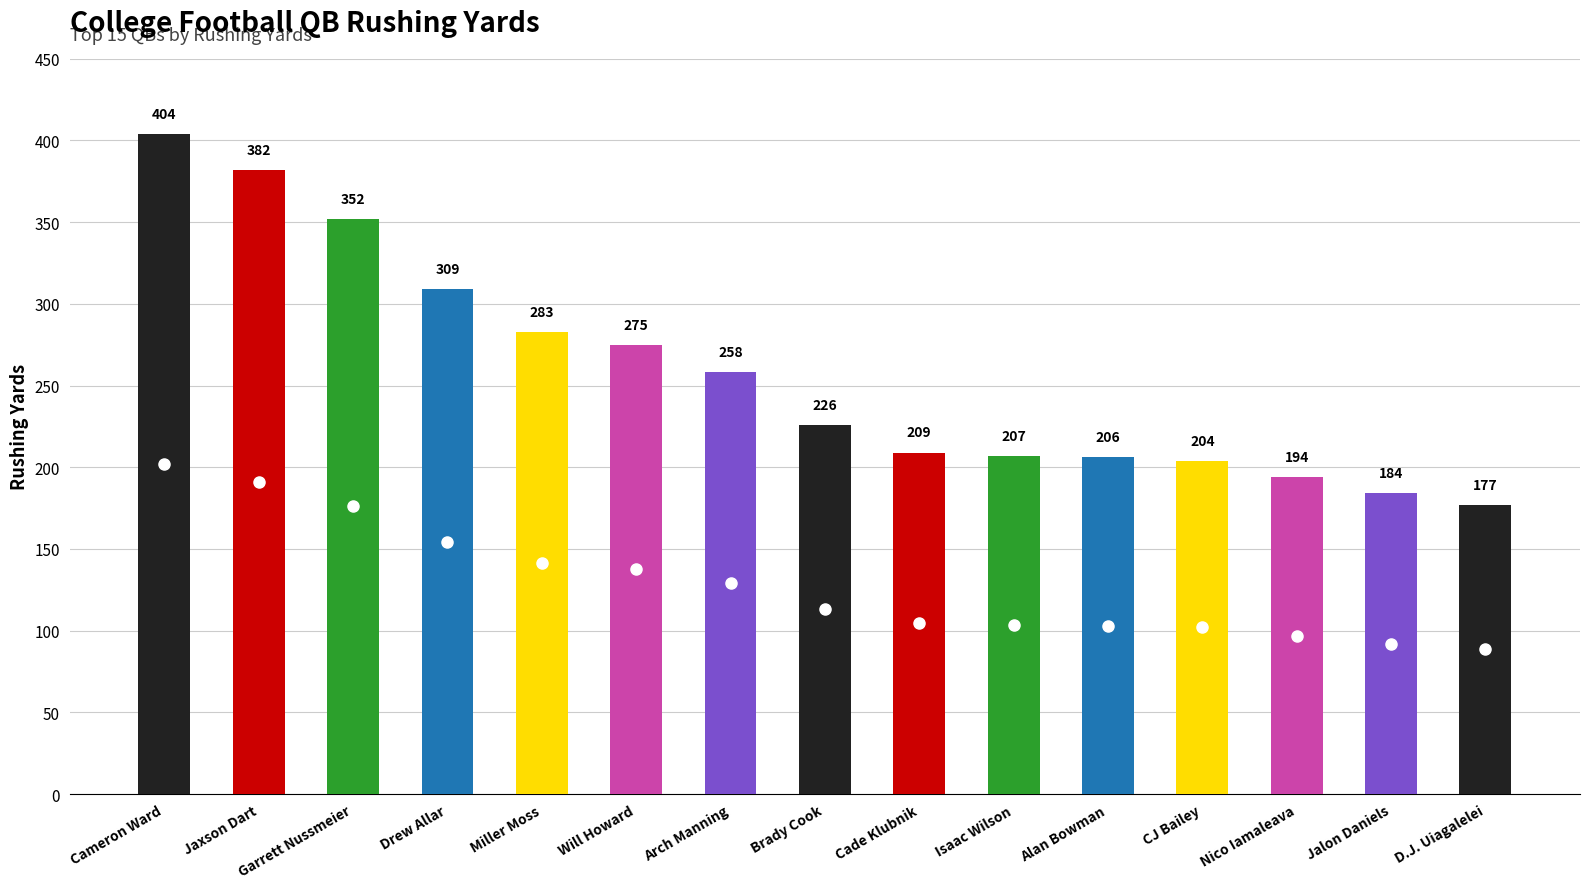

Reading left to right, transcribe all the data shown in this chart.

Cameron Ward=404	Jaxson Dart=382	Garrett Nussmeier=352	Drew Allar=309	Miller Moss=283	Will Howard=275	Arch Manning=258	Brady Cook=226	Cade Klubnik=209	Isaac Wilson=207	Alan Bowman=206	CJ Bailey=204	Nico Iamaleava=194	Jalon Daniels=184	D.J. Uiagalelei=177